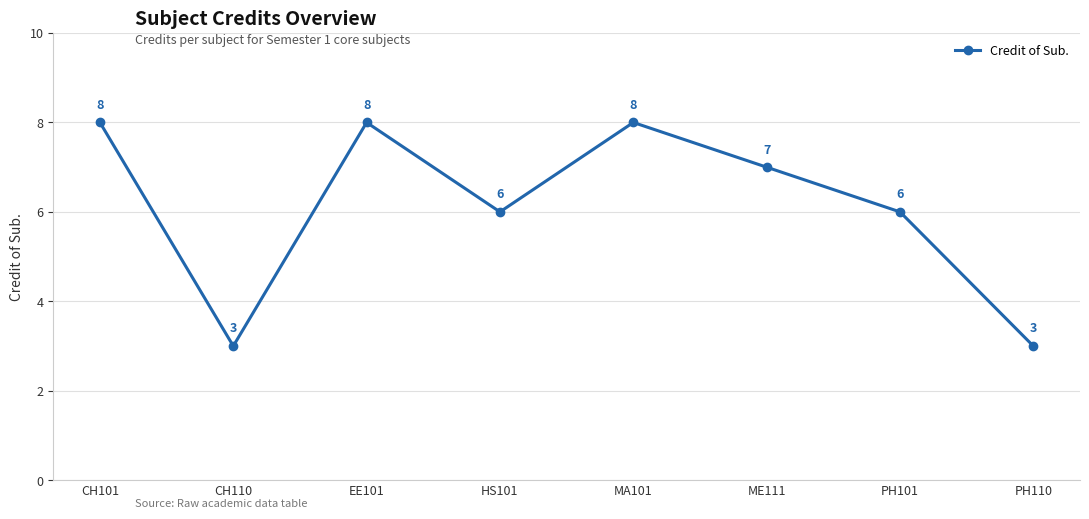

Where does the data first go above 7?

CH101